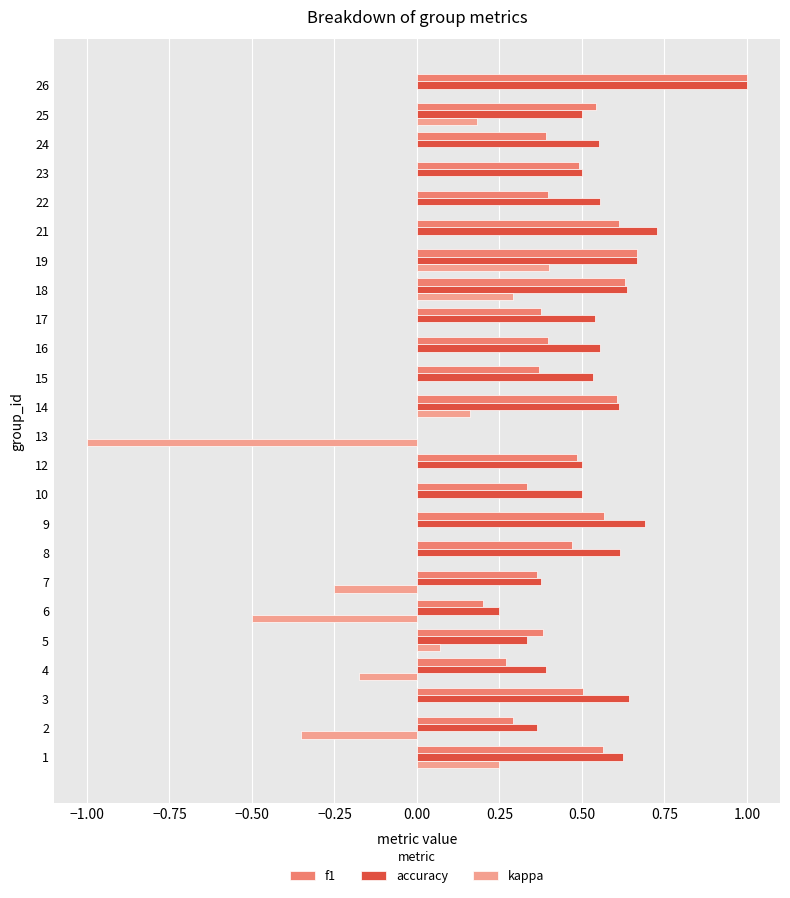

Which series has the widest spread of values?

kappa